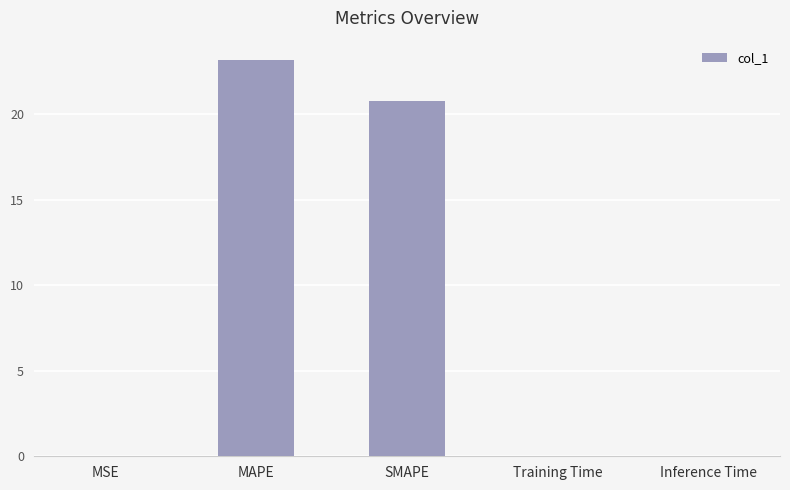

The value at SMAPE is 20.7. True or false?

True